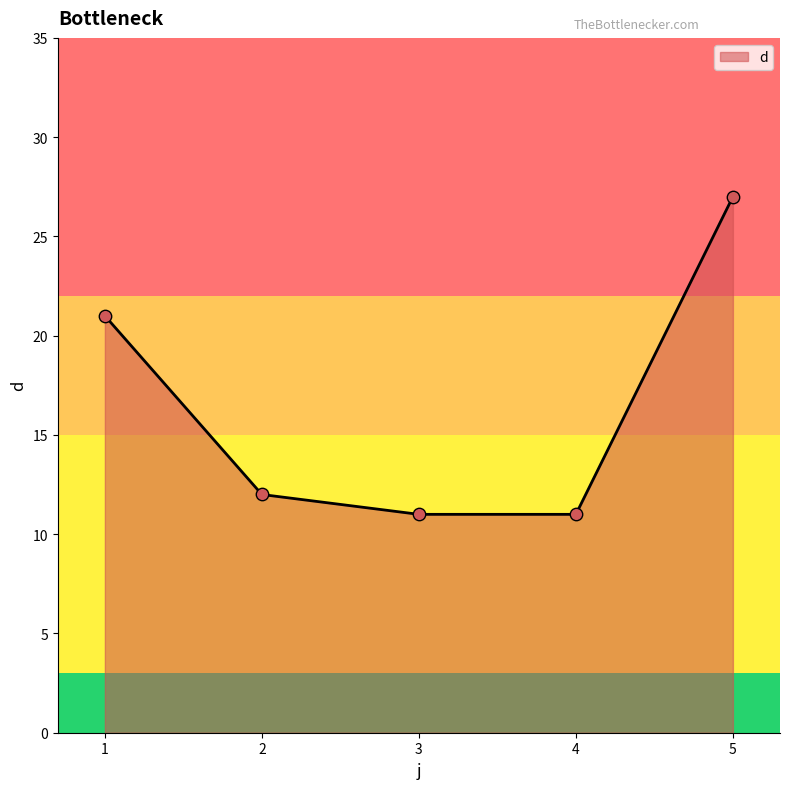

Between 5 and 3, which is larger?

5